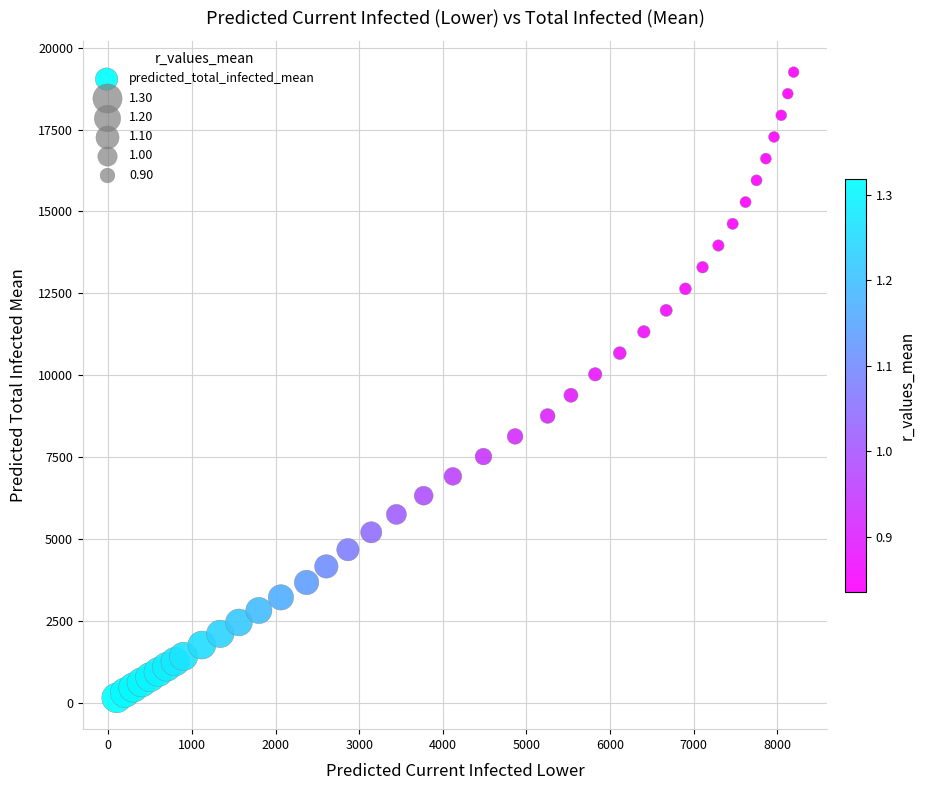

What is the range of Y values (max minus min)?

19094